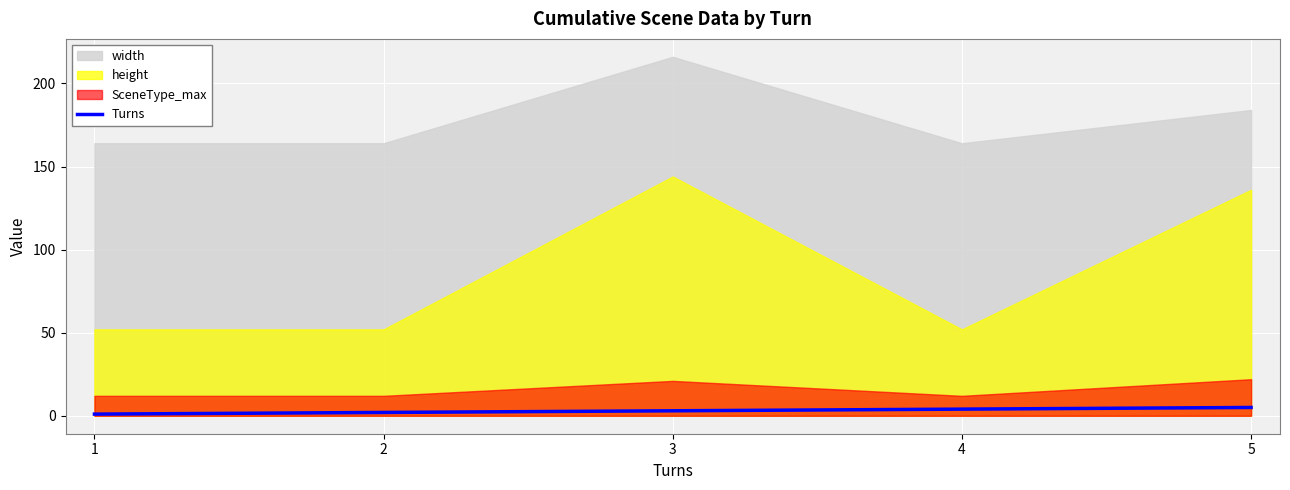

Approximately how many times larger is the value at 5 compared to 4?

1.2